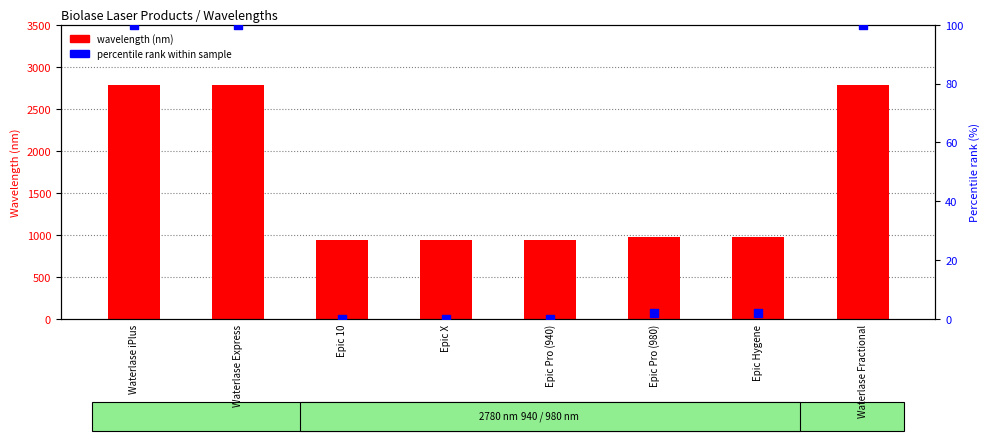

At how many categories does at least one series exceed 2039?

3